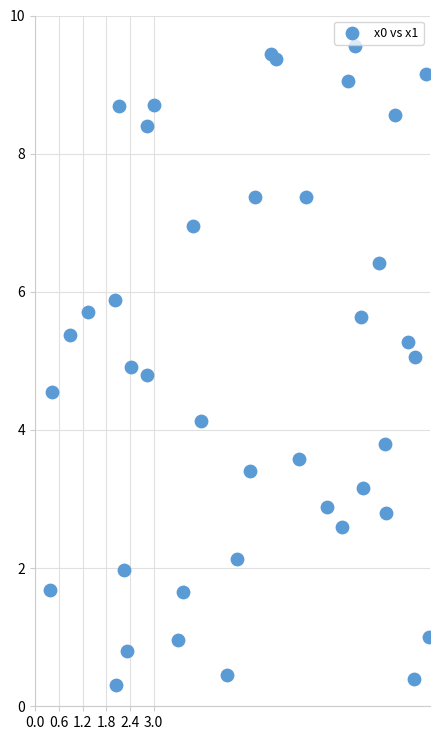

What is the range of Y values (max minus min)?

9.2